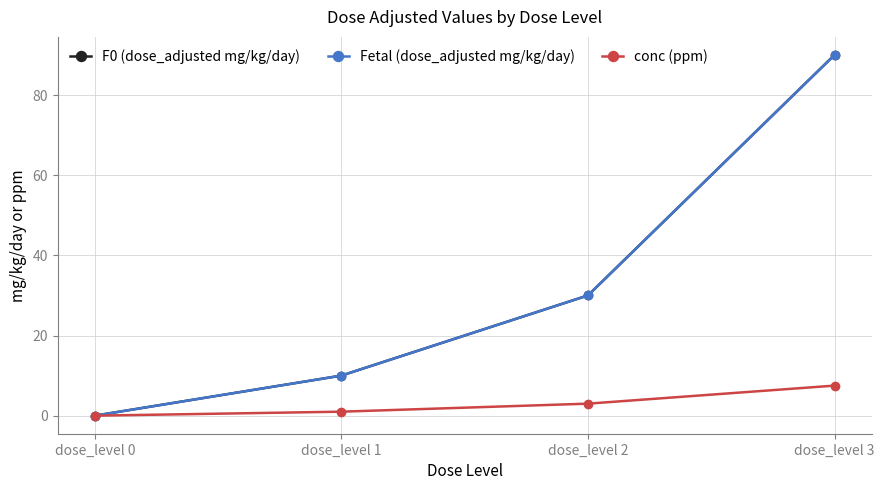

At dose_level 2, list the series in order from largest to smallest.

F0 (dose_adjusted mg/kg/day), Fetal (dose_adjusted mg/kg/day), conc (ppm)